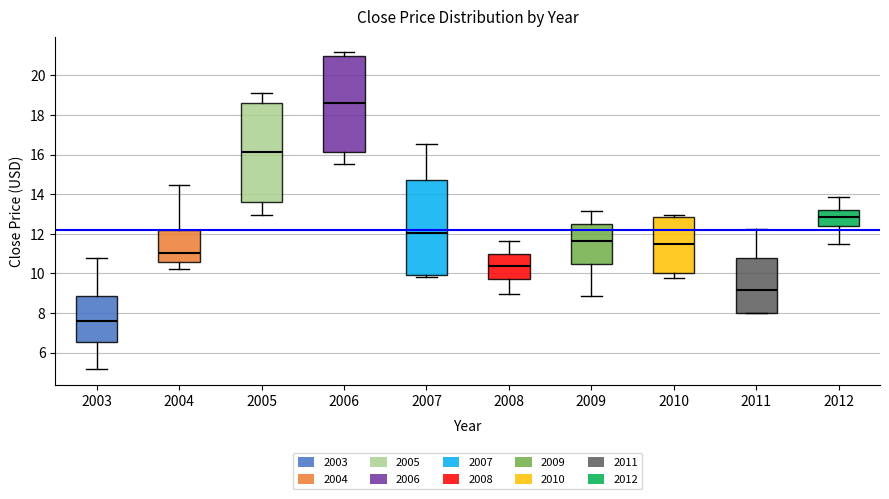

Which box has the lowest median line?

2003